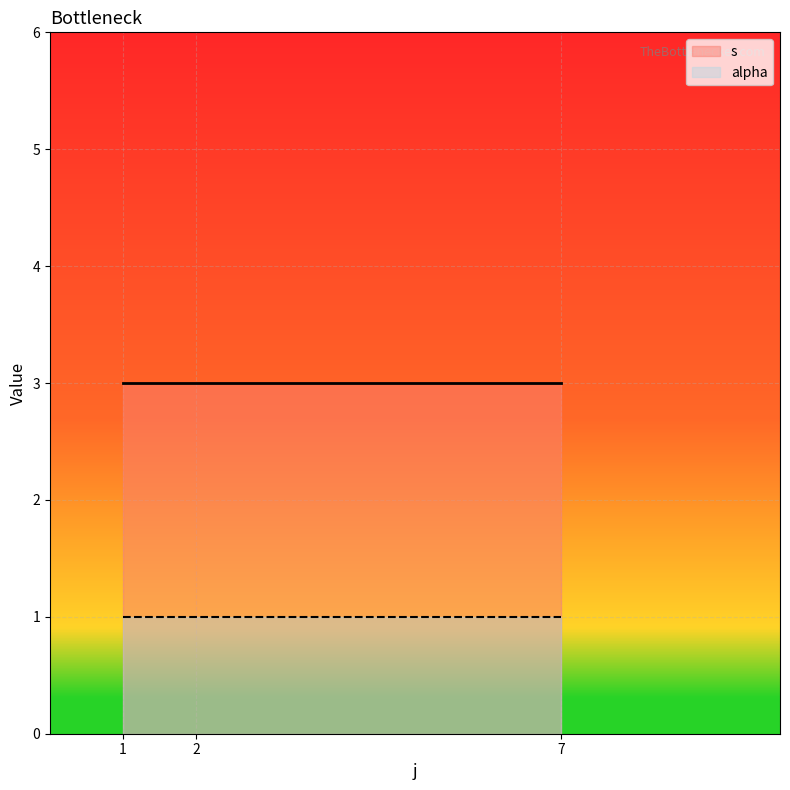

At which label does s reach its peak?

1